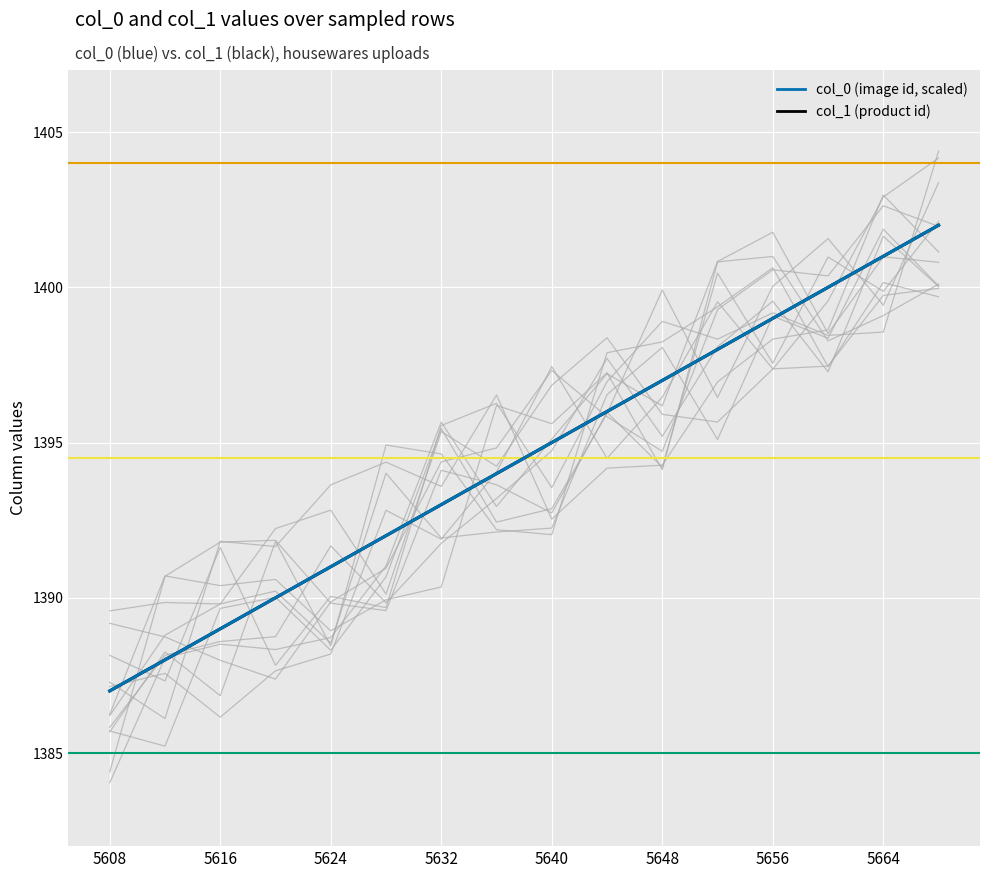

The value of col_1 (product id) at 5616 is 543. True or false?

False